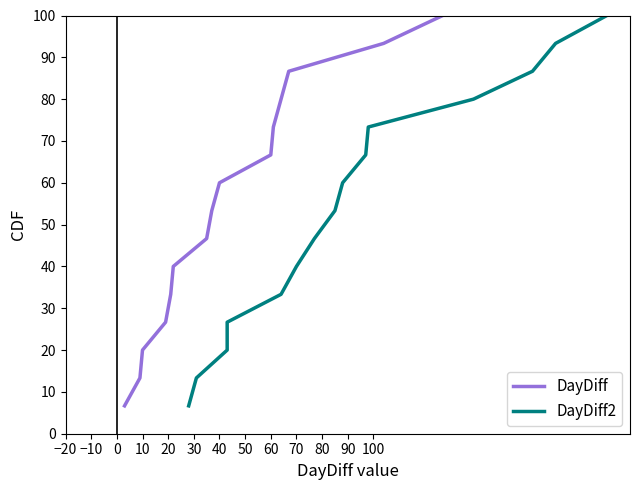

What is the minimum value for DayDiff?

6.7